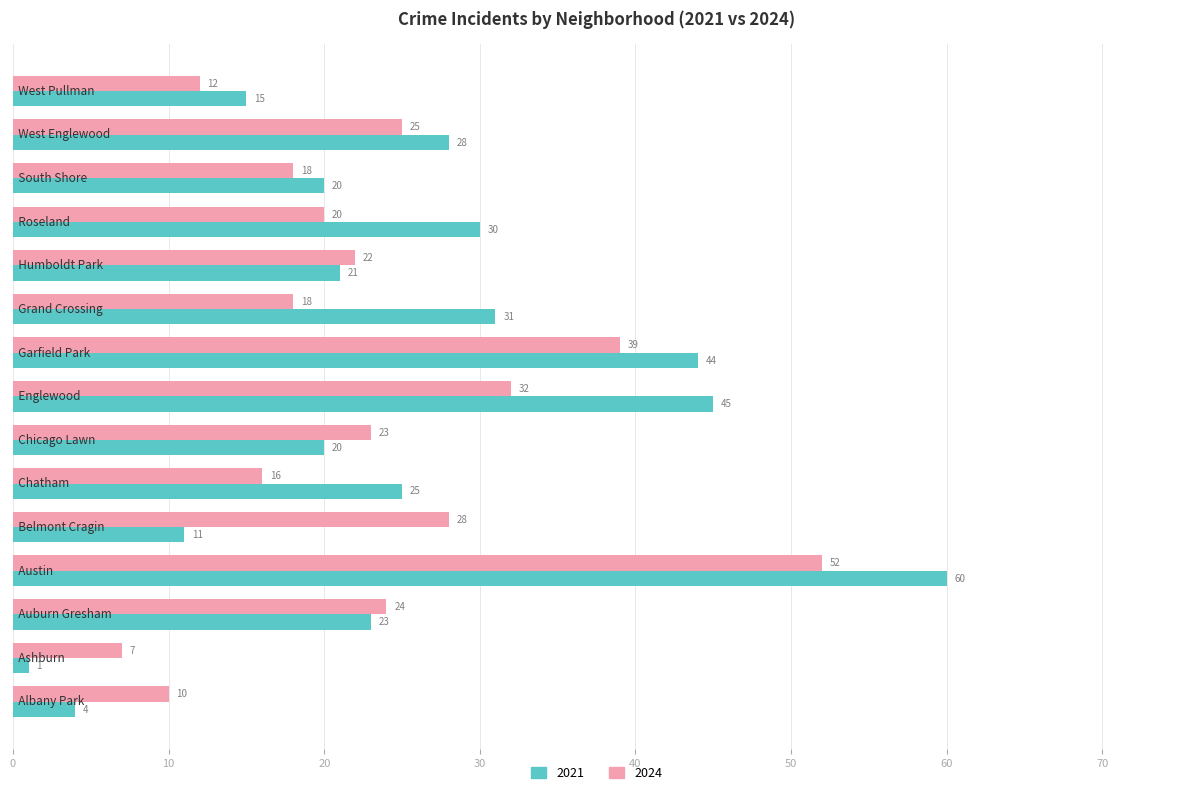

Rank the series by their average value, from lowest to highest.

2024, 2021